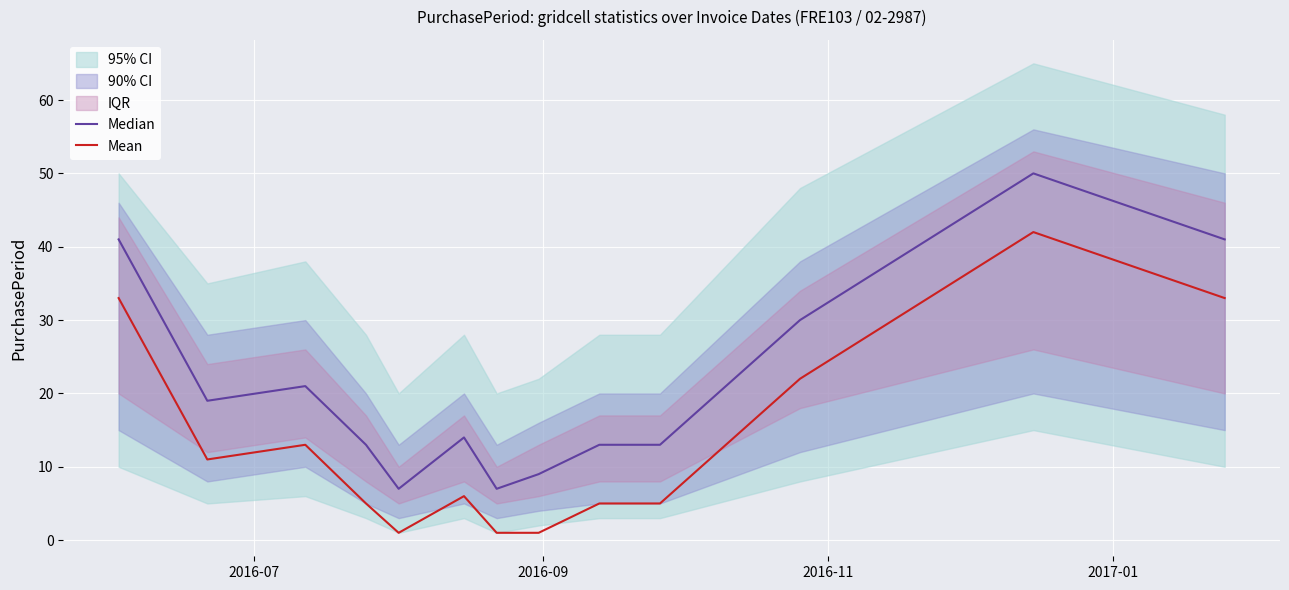

True or false: Median and Mean cross at least once.

False